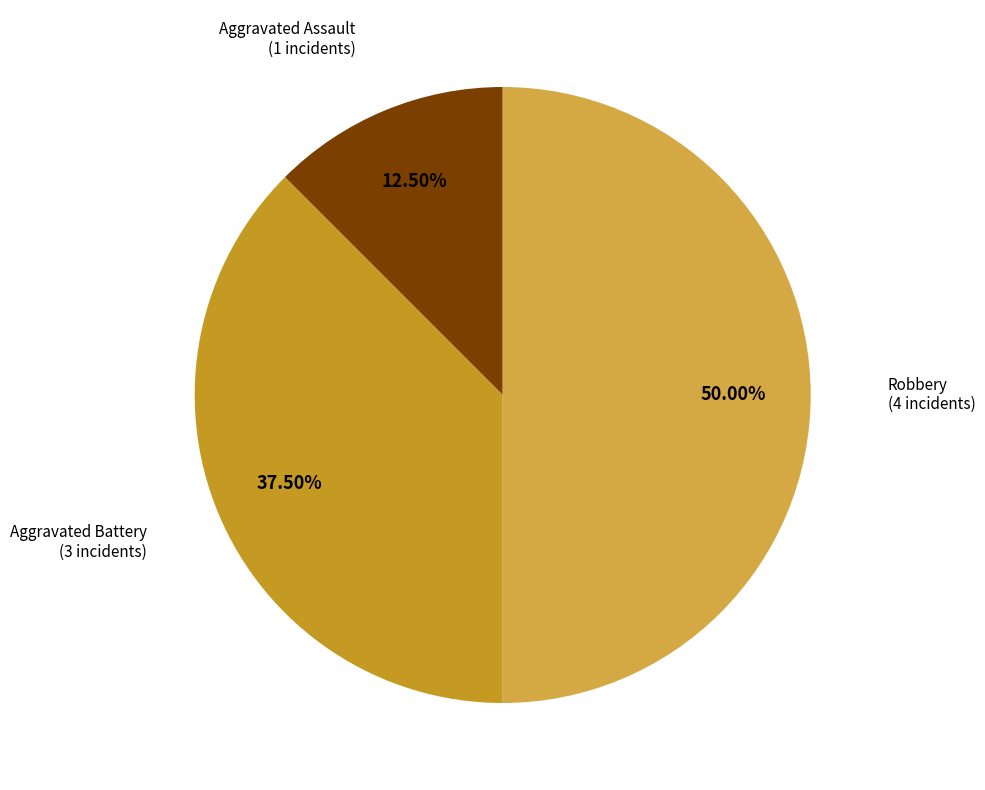

Count the number of slices in the pie.

3